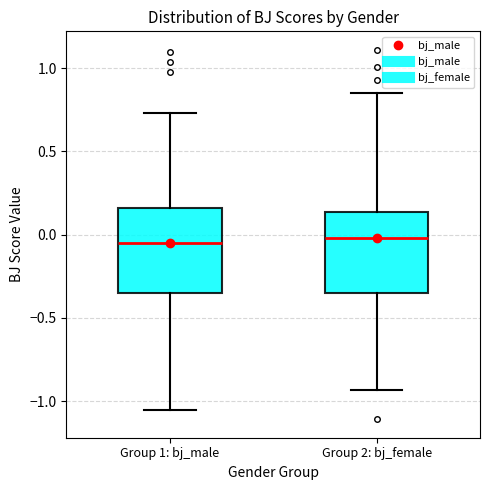

Reading left to right, transcribe this box plot: for each box, give where its median line is, the range the box spans, and where its two whiskers end, as read against the y-axis. The values are not printed on the chart, so give them approximately, as read against the axis.

Group 1: bj_male: median -0.05, box -0.35 to 0.15, whiskers -1.05 to 0.75
Group 2: bj_female: median 0.00, box -0.35 to 0.15, whiskers -0.95 to 0.85